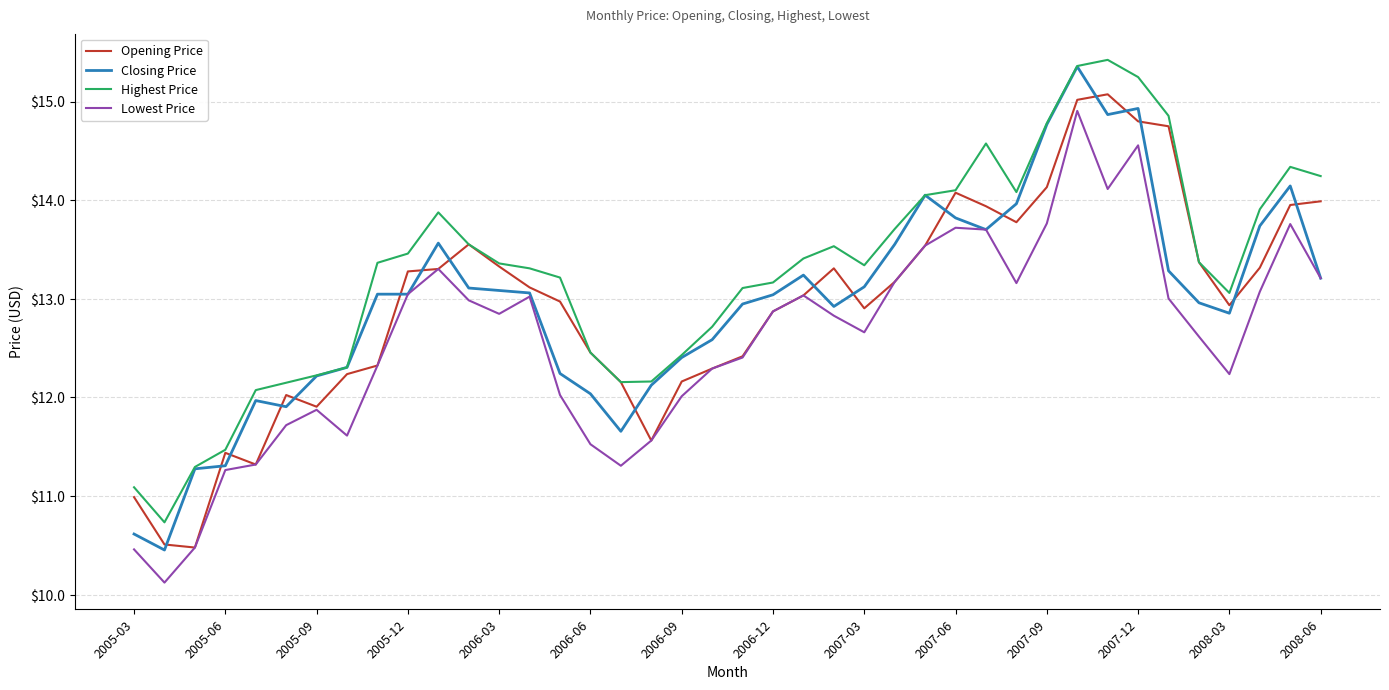

Which series has the largest total across all categories?

Highest Price